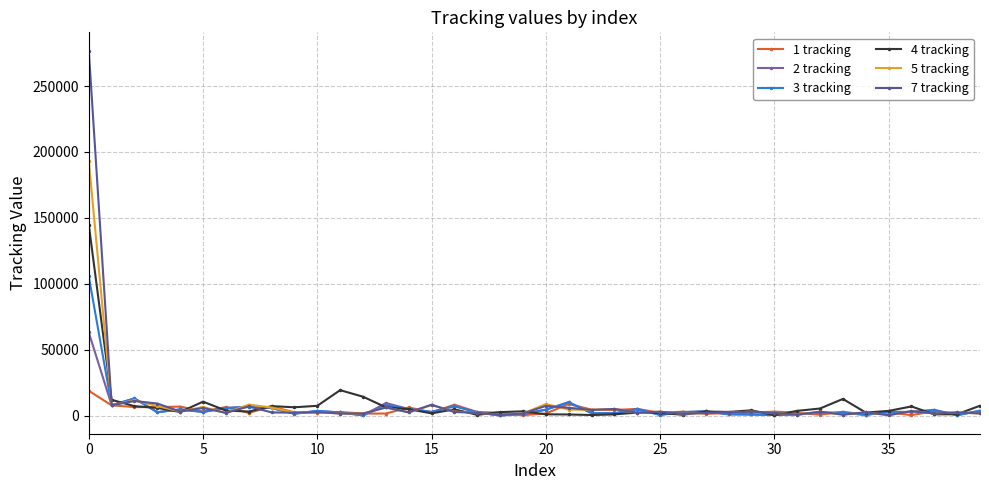

What is the maximum value shown in the chart?

276902